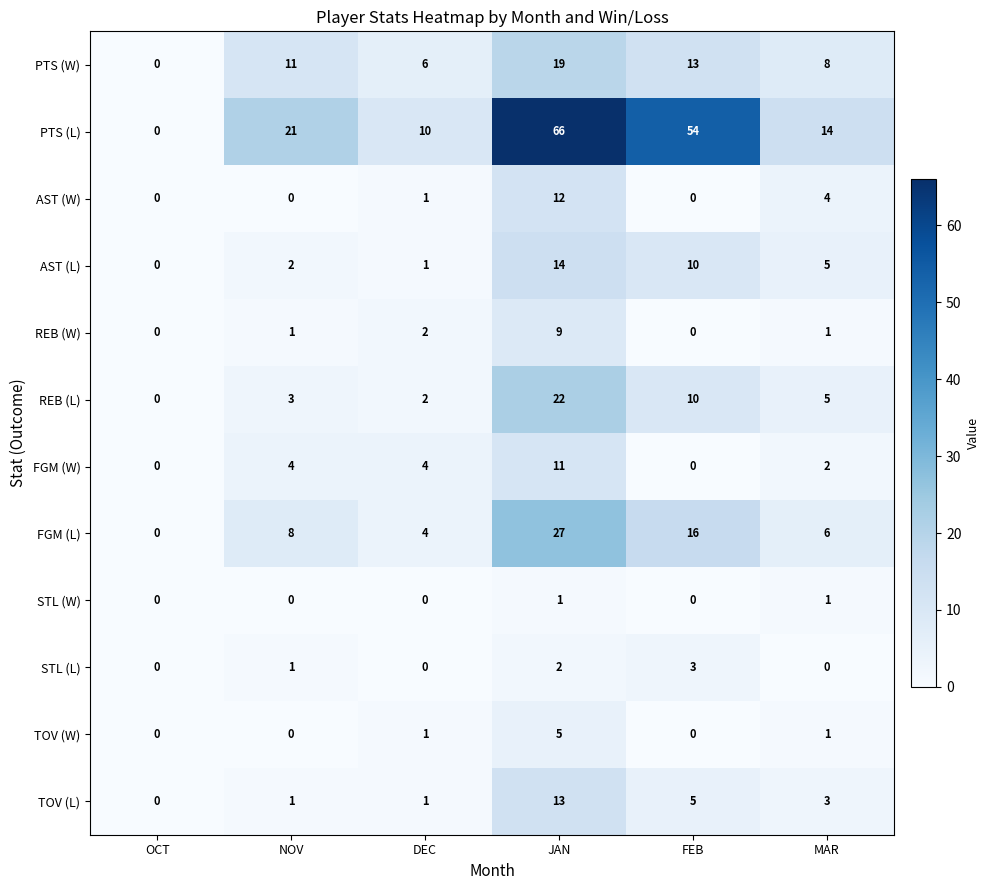

Which series changed the most between OCT and NOV?

PTS (L)